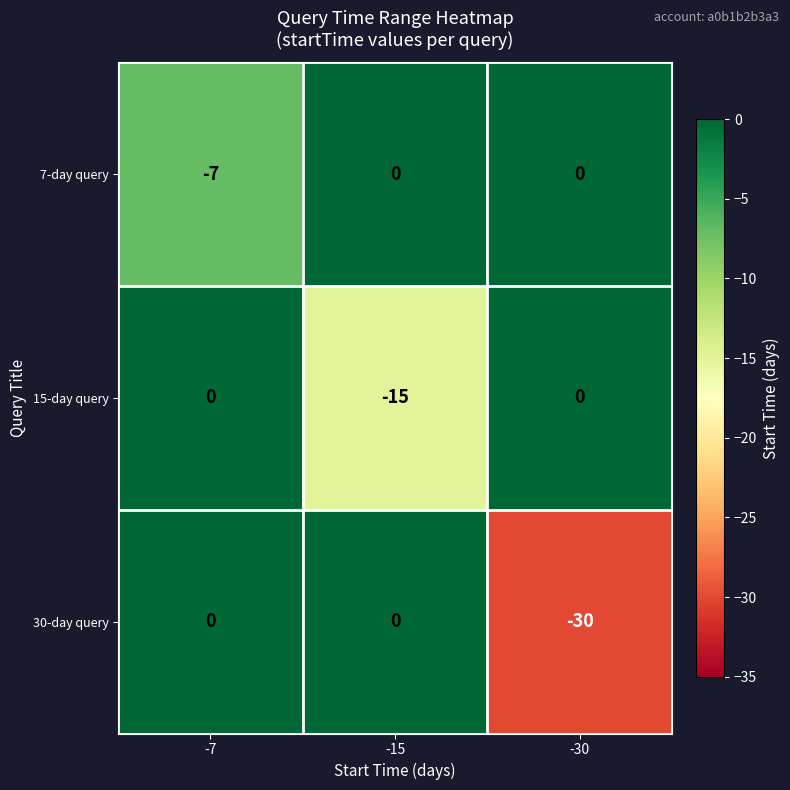

The 30-day query series shows 14 at -15. True or false?

False